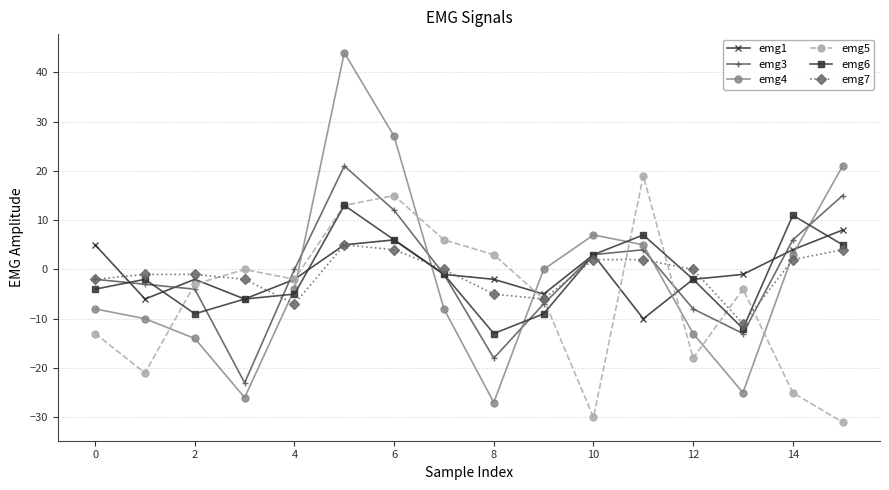

Which series has the largest range (max minus min)?

emg4